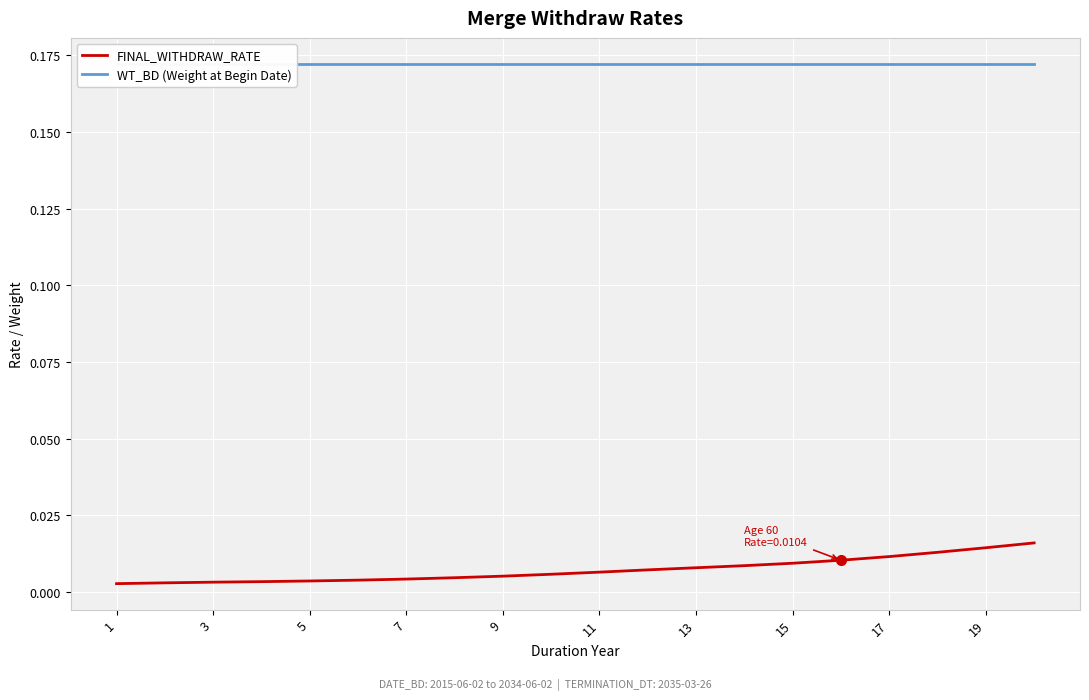

What is the lowest value of the WT_BD (Weight at Begin Date) series?

0.2